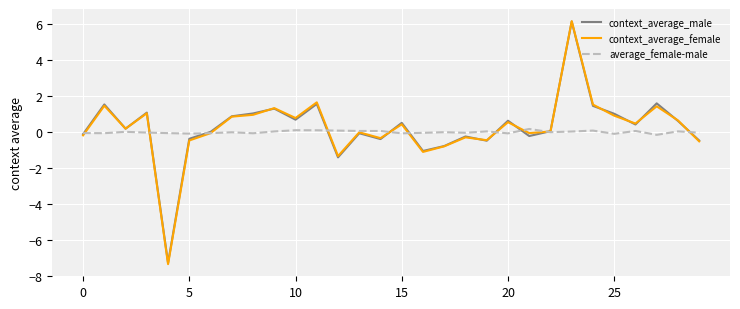

What is the lowest value of the context_average_female series?

-7.4